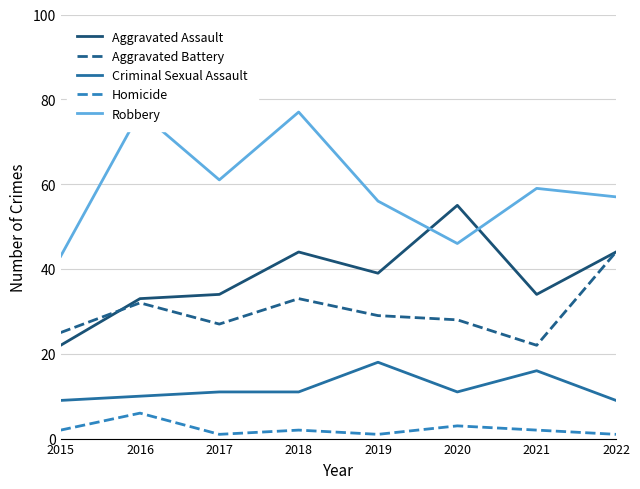

What are all the series names shown in the legend?

Aggravated Assault, Aggravated Battery, Criminal Sexual Assault, Homicide, Robbery